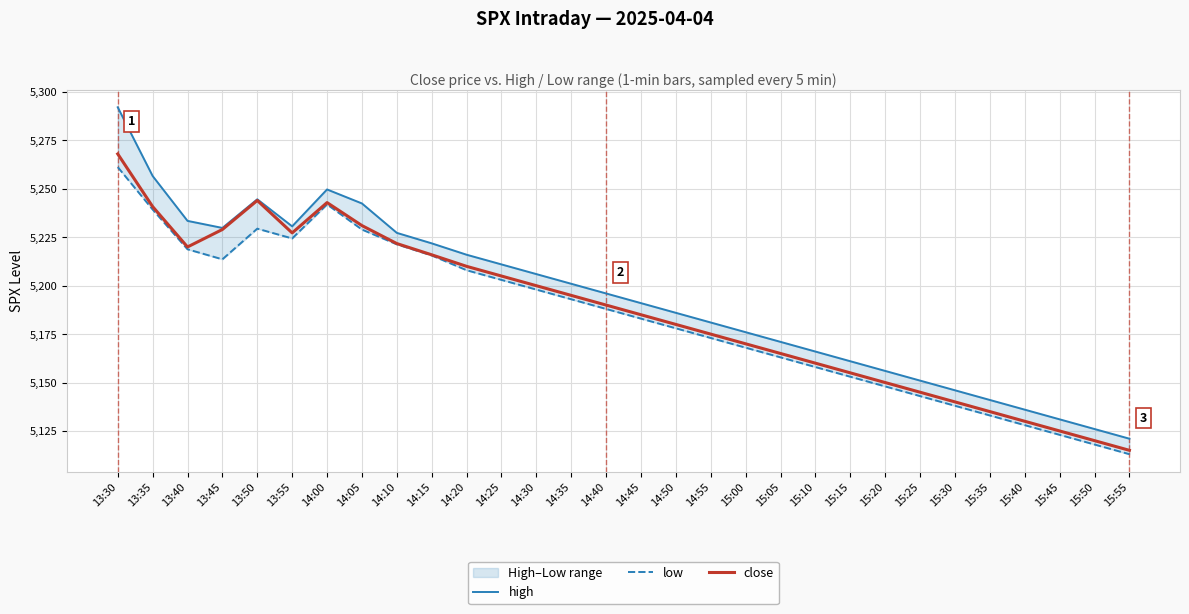

What is the difference between the maximum and minimum values in the low series?

148.2